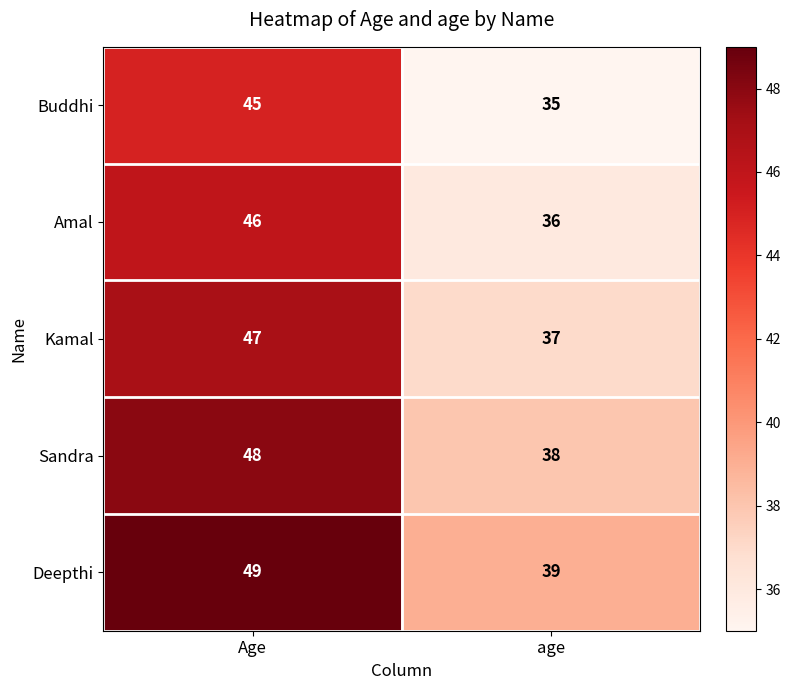

Reading left to right, what are all the values shown in this chart?

Buddhi: 45	35
Amal: 46	36
Kamal: 47	37
Sandra: 48	38
Deepthi: 49	39